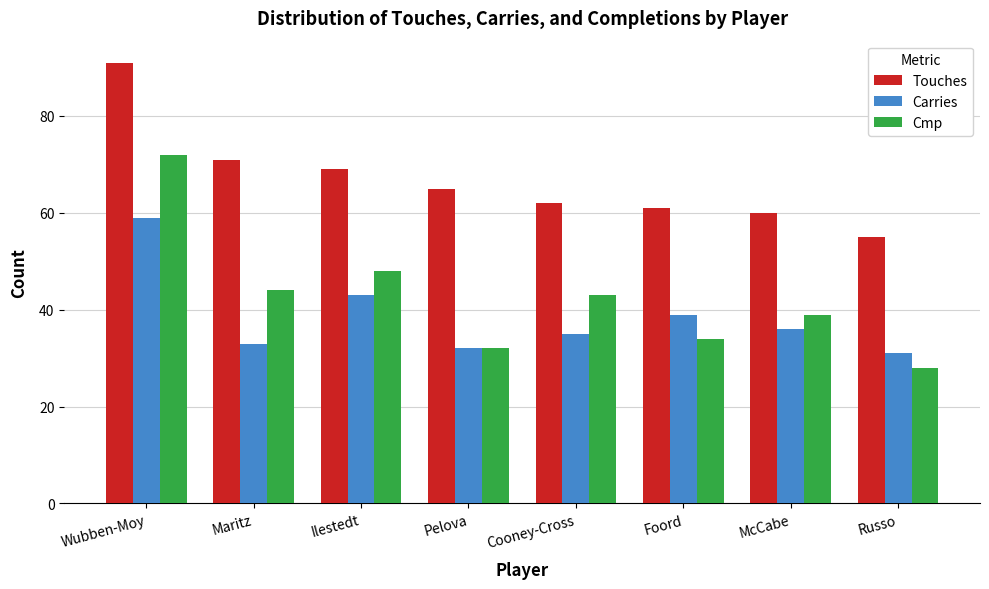

Which label corresponds to the smallest value in the chart?

Russo